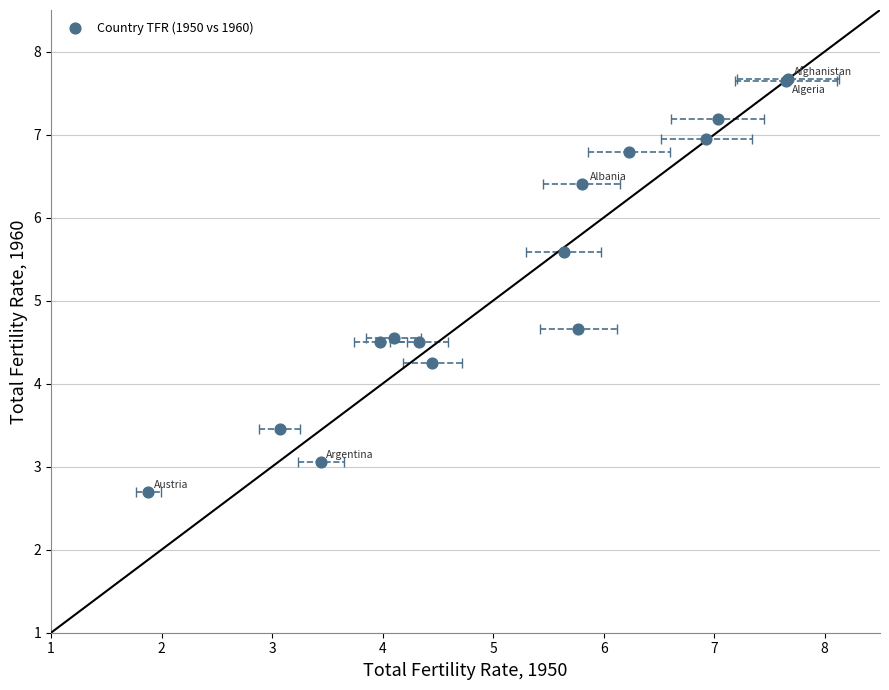

What Y value in the scatter plot is closest to 5?

4.7